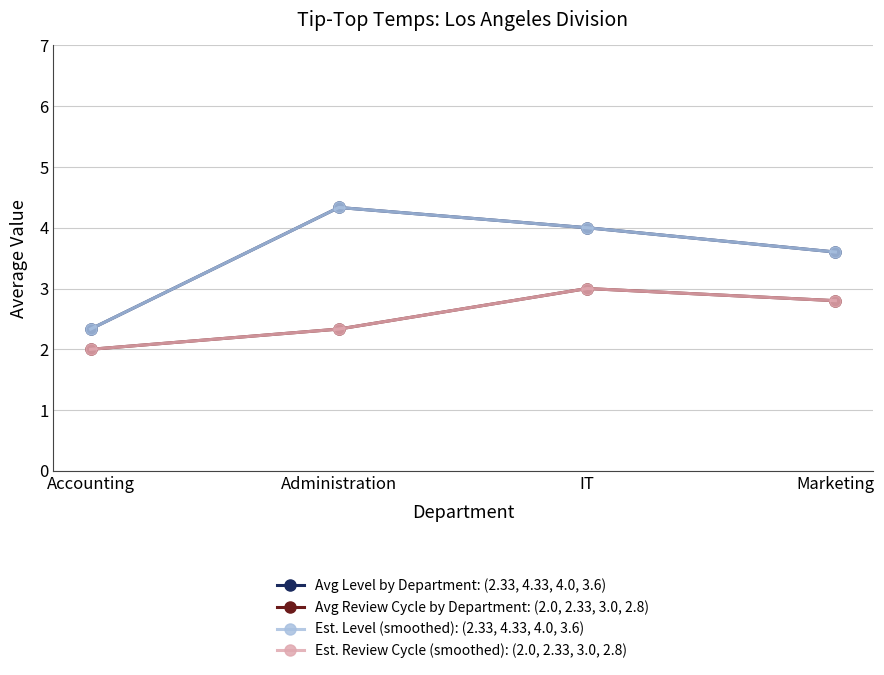

Is this an area chart (filled region under the line)?

No